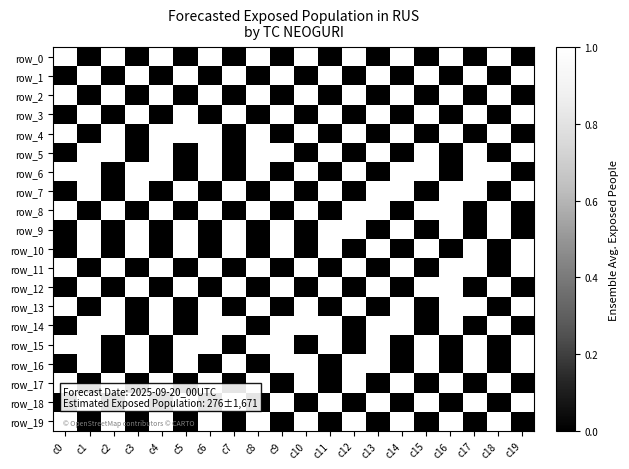

How many positive values does the row_5 series have?

11